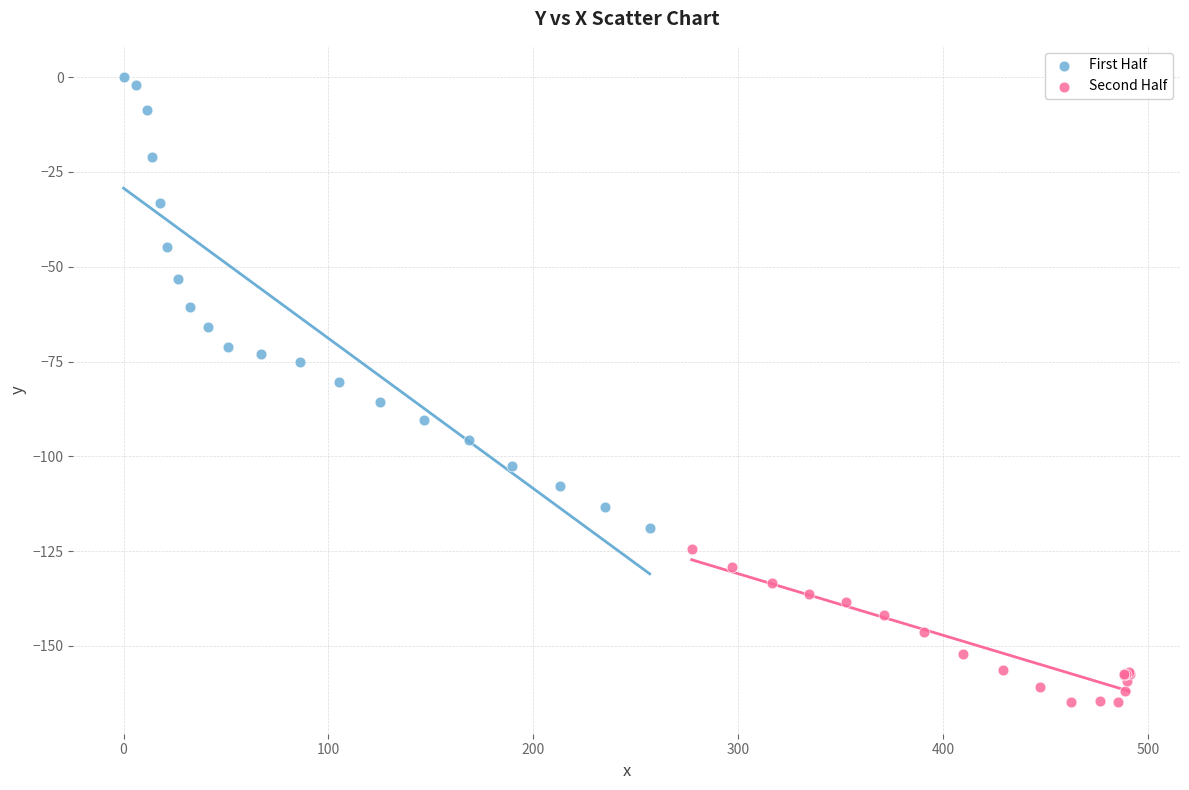

Which series reaches the maximum Y coordinate?

First Half